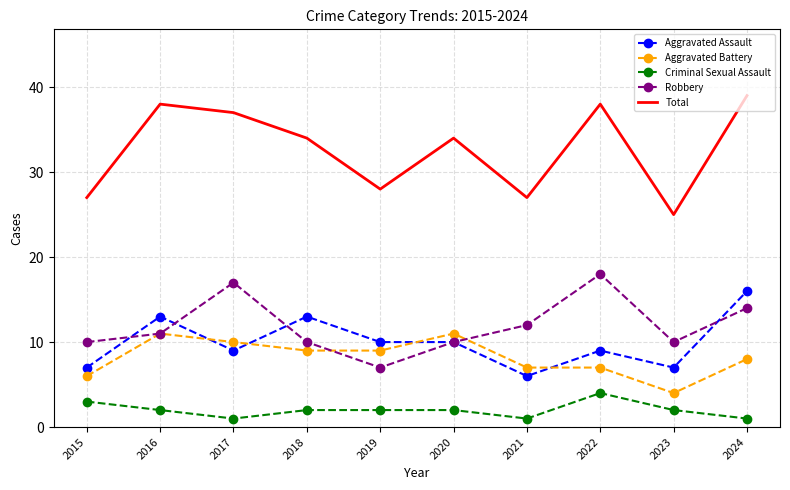

How many interior local peaks does the Total series have?

3